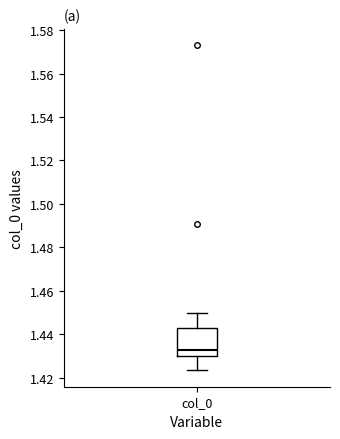

Read this box plot against the y-axis: the position of the median line, the range covered by the box, and the ends of both whiskers. The values are not printed on the chart, so give them approximately, as read against the axis.

median 1.432, box 1.430 to 1.442, whiskers 1.424 to 1.450